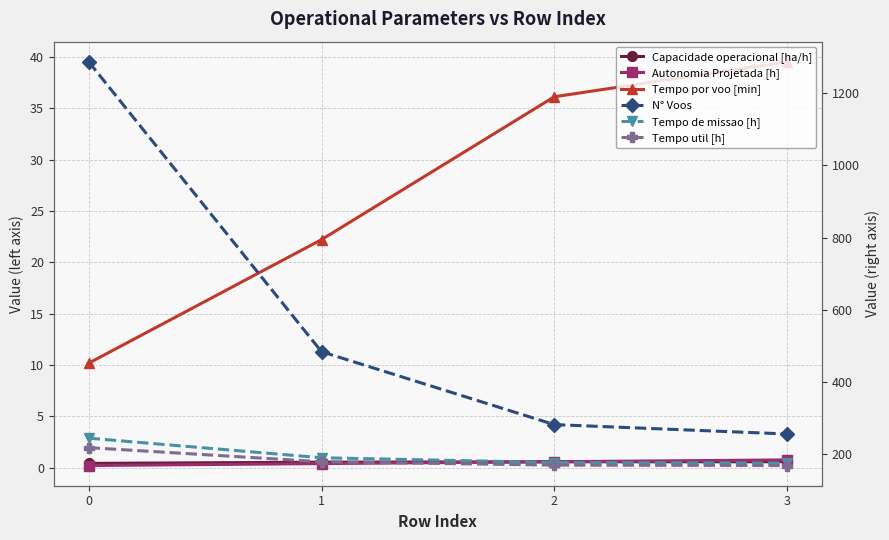

What is the maximum value shown in the chart?

1287.0